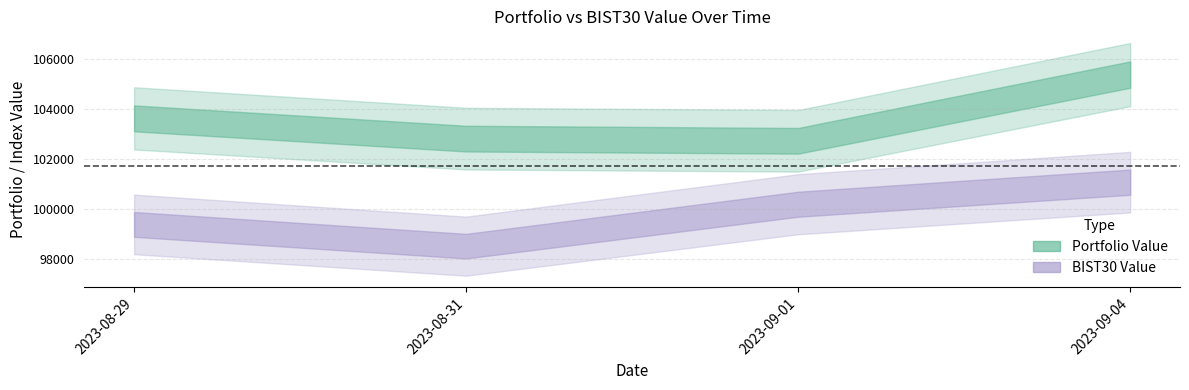

How many lines are shown in the chart?

2